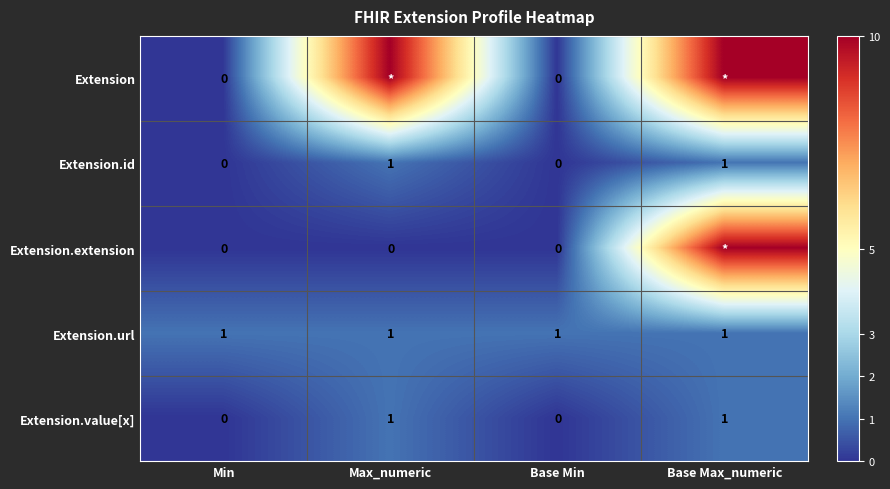

Is the value of Extension at Min greater than the value of Extension.value[x] at Base Max_numeric?

No